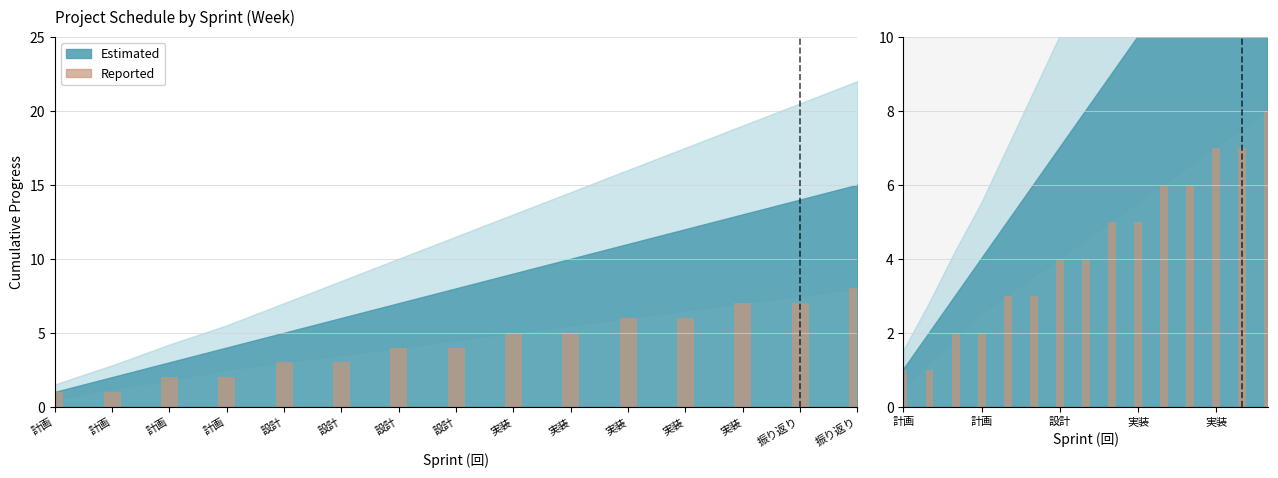

At which category does the chart reach its peak across all series?

振り返り